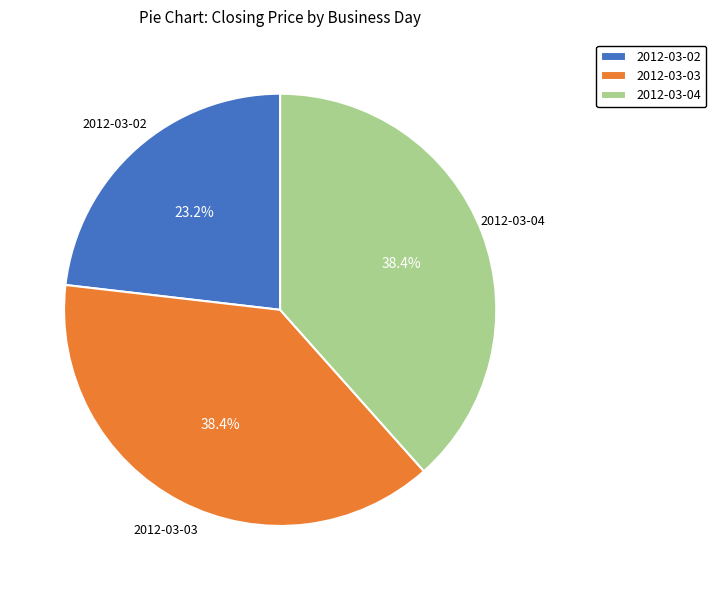

Does 2012-03-04 account for over 50% of the chart?

No